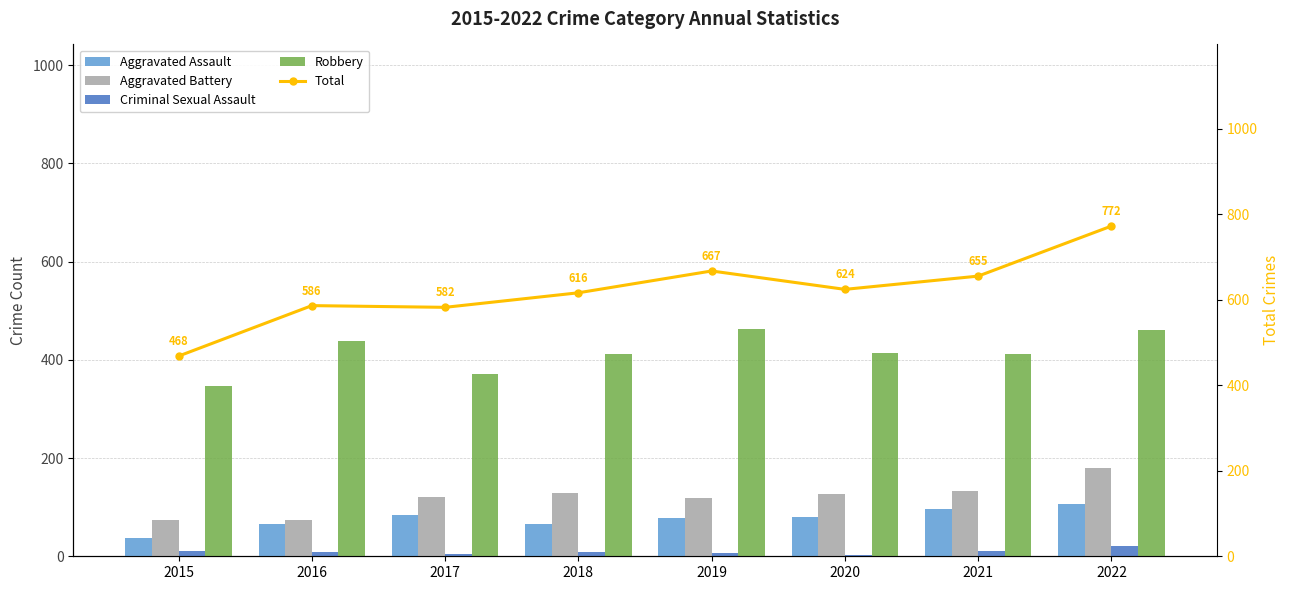

True or false: Total has a value of 244 at 2019.

False